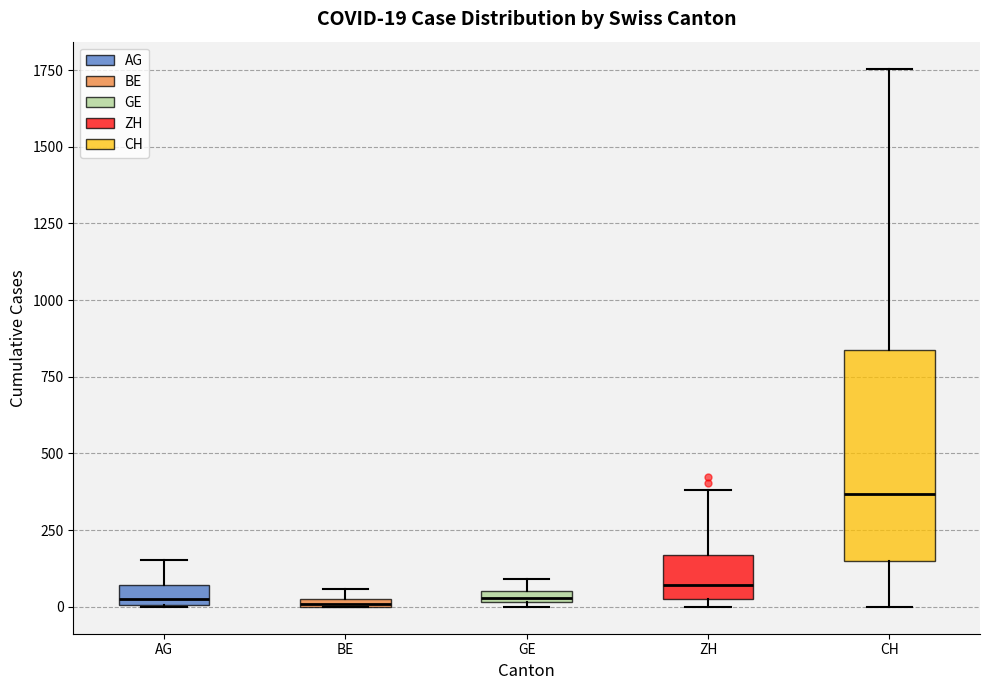

Comparing the boxes themselves (not the whiskers), which one is the tallest?

CH